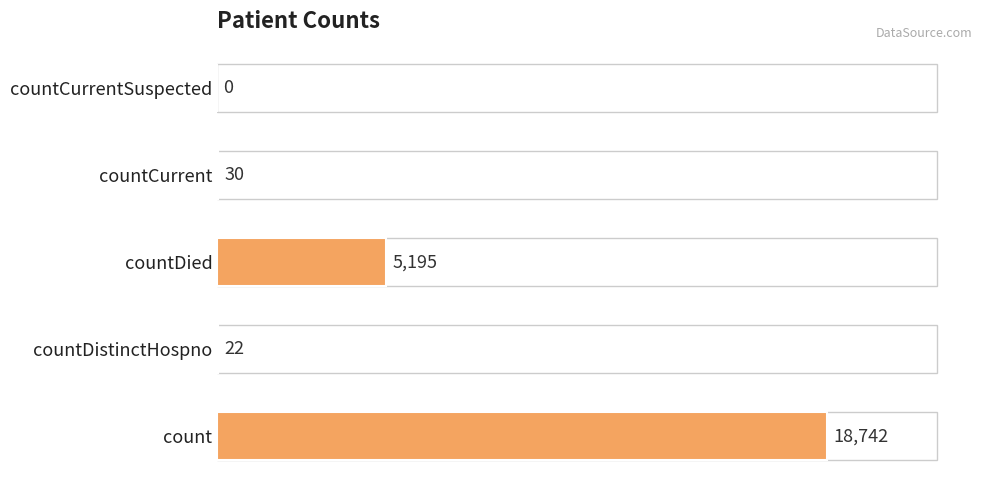

True or false: the data shows 30 at countCurrent.

True